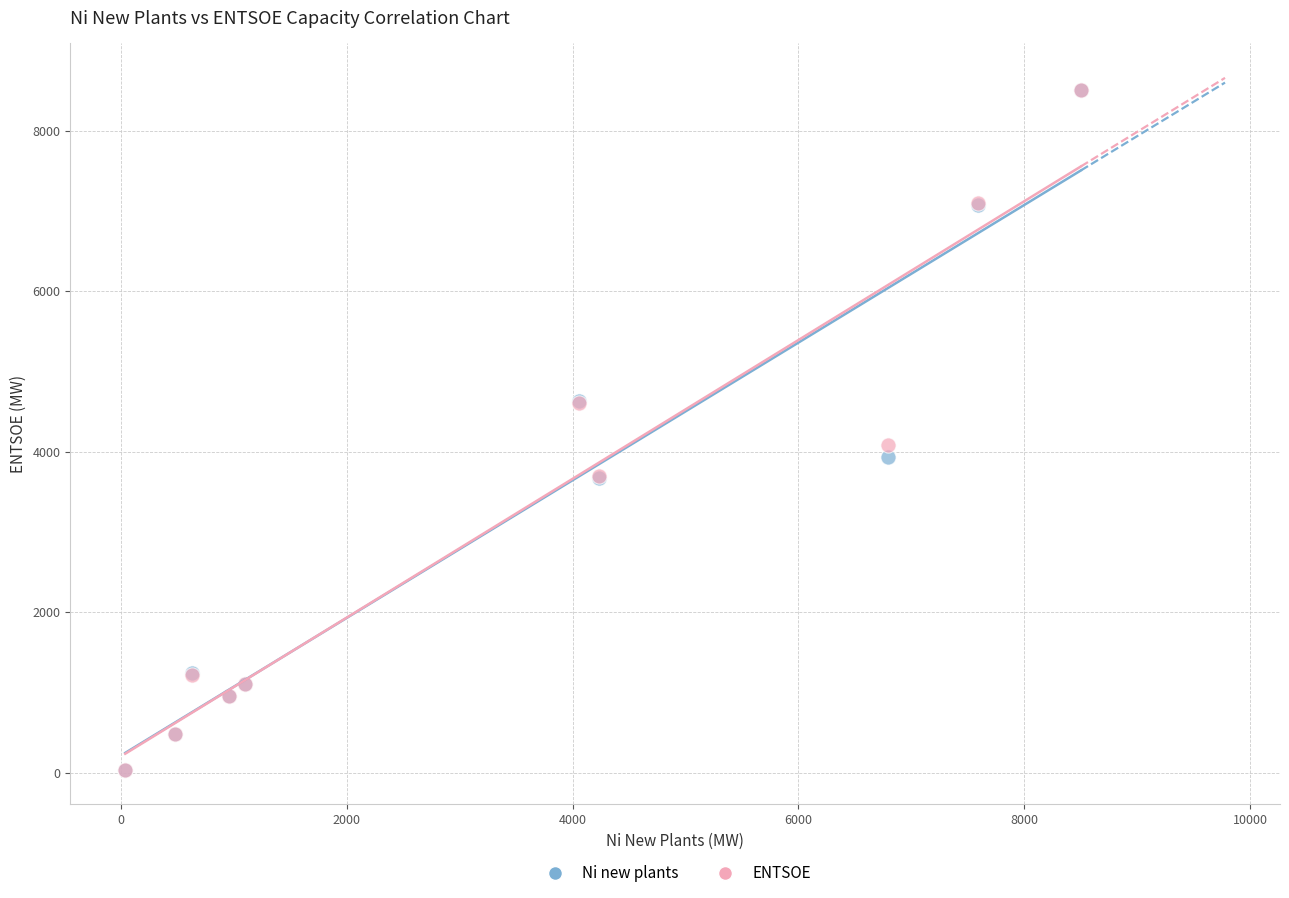

Across all series, what Y value is closest to 4269?

4079.6